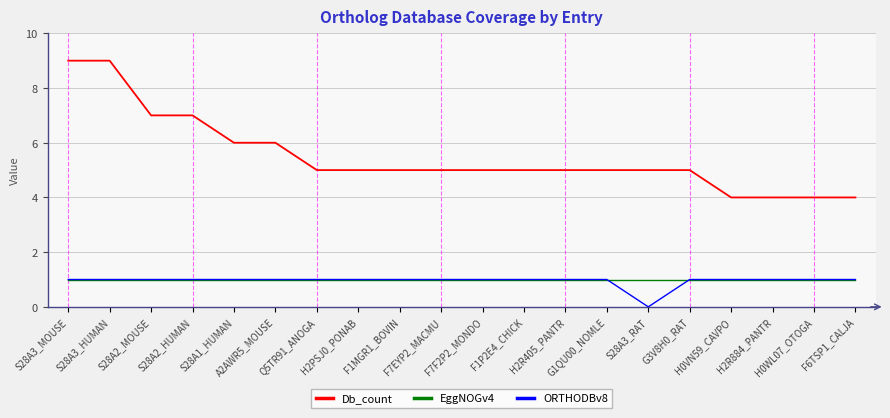

True or false: Db_count and EggNOGv4 cross at least once.

False